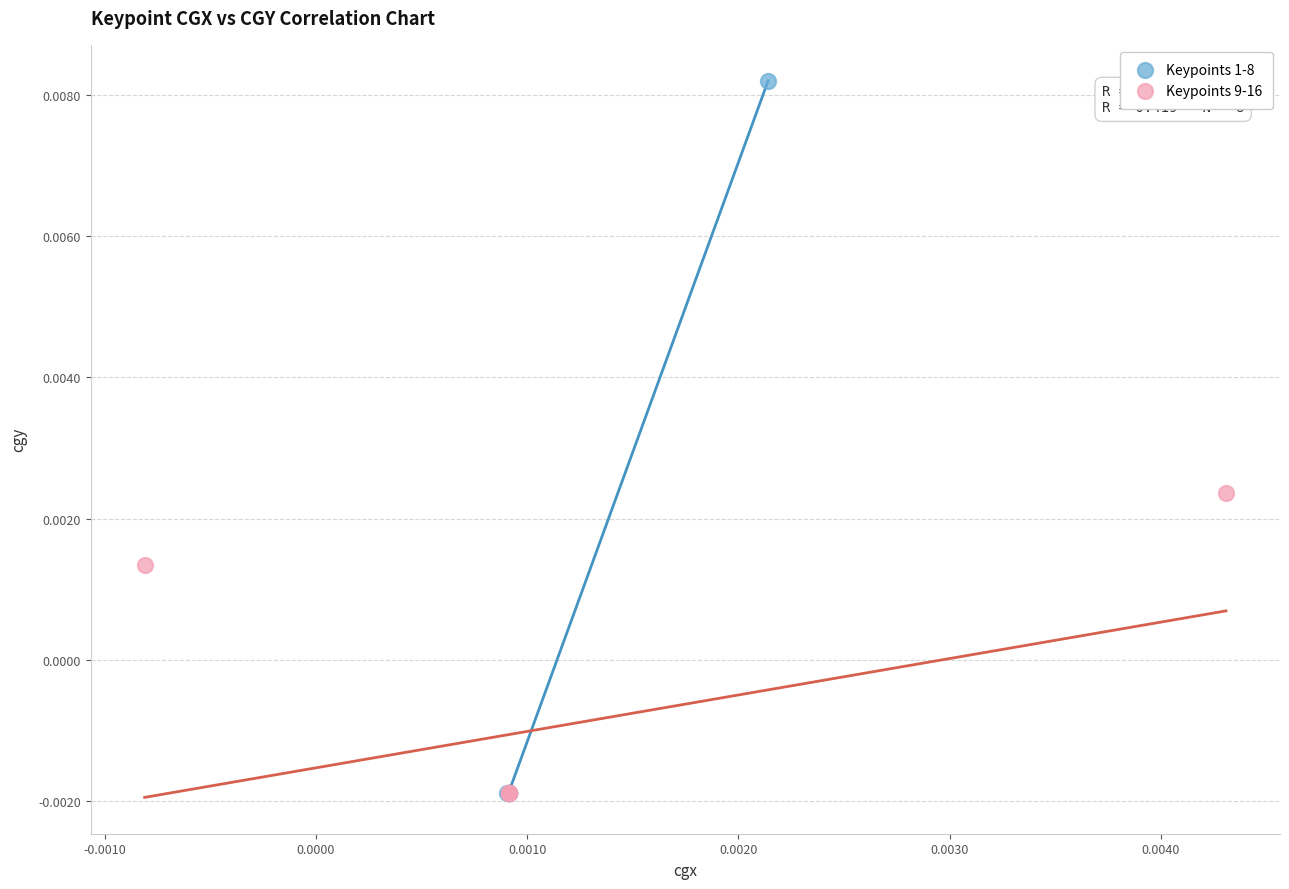

What are all the series names shown in the legend?

Keypoints 1-8, Keypoints 9-16